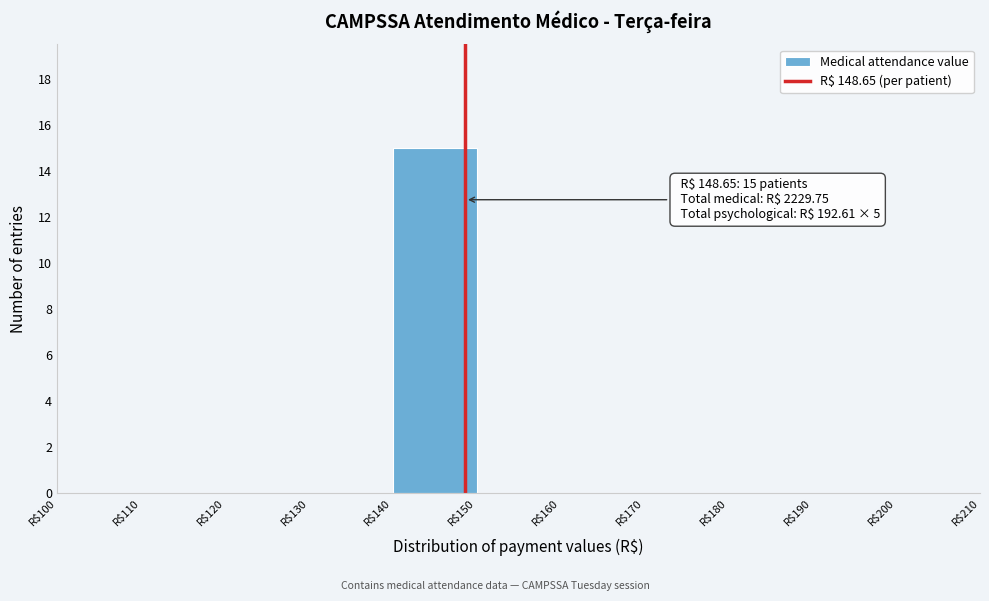

Over which range of the x-axis is the bar tallest?

140 to 150